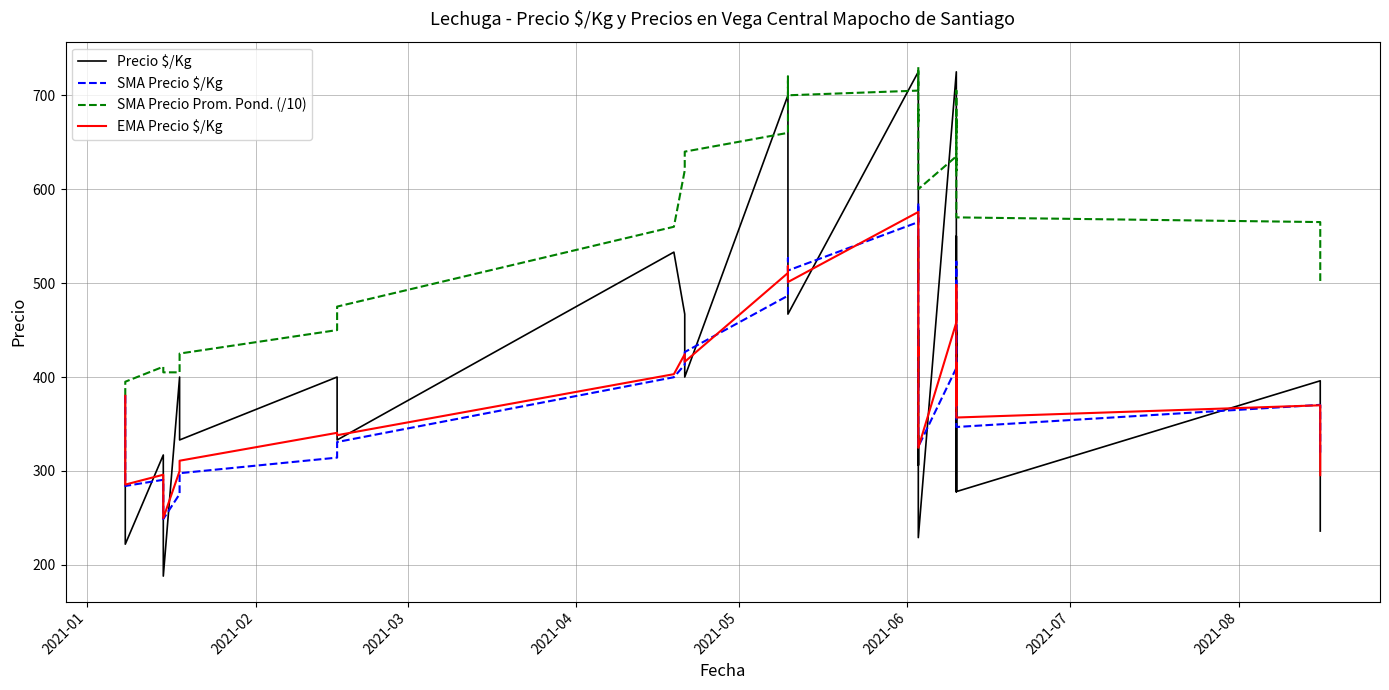

The EMA Precio $/Kg series shows 566.6 at 22. True or false?

False